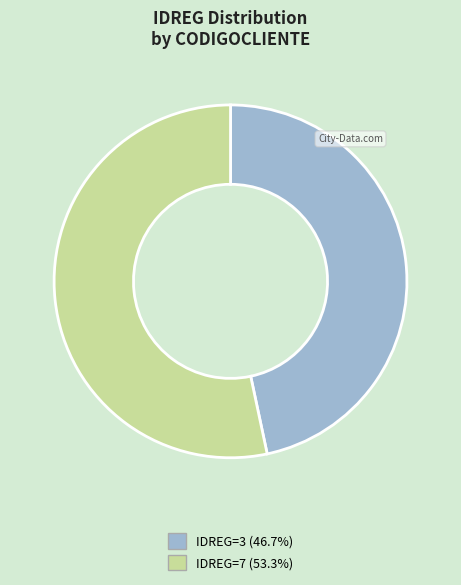

Is the sum of IDREG=3 (46.7%) and IDREG=7 (53.3%) greater than half?

Yes